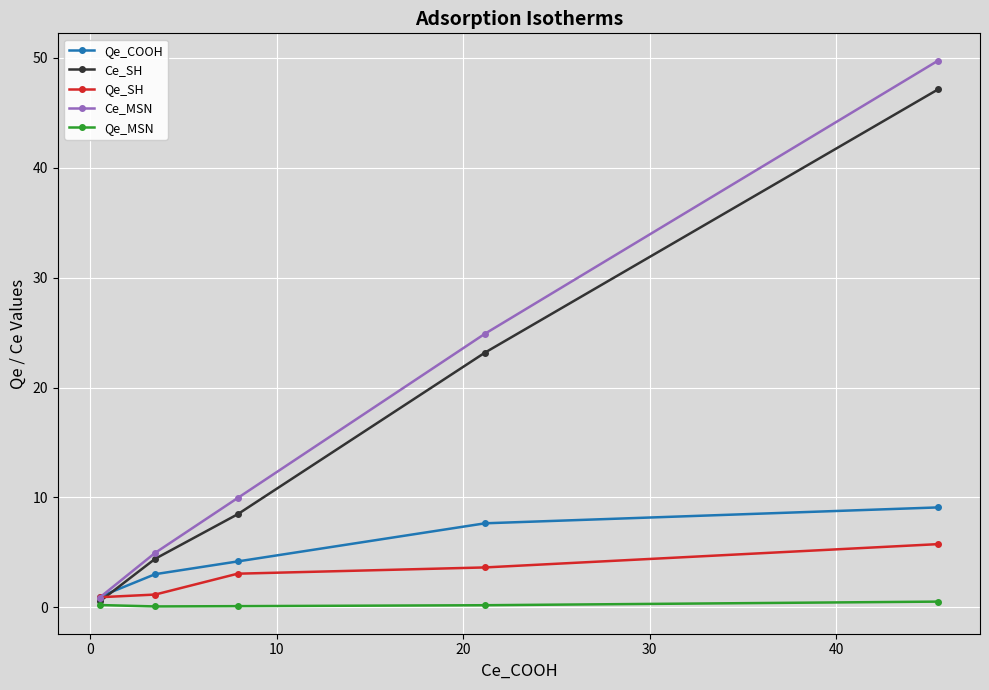

Rank the series by their maximum value, from lowest to highest.

Qe_MSN, Qe_SH, Qe_COOH, Ce_SH, Ce_MSN